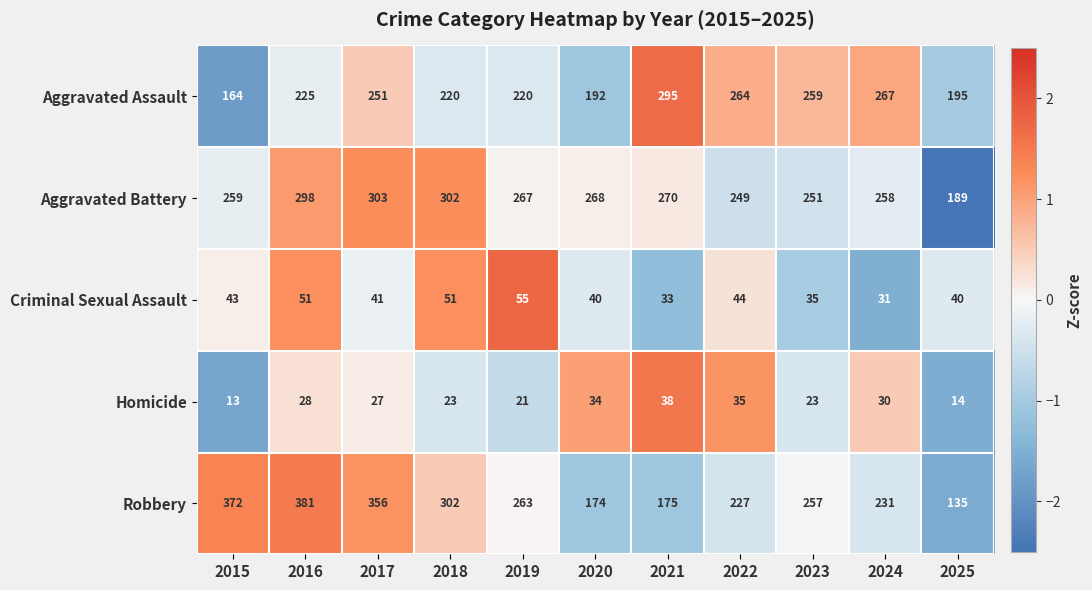

What is the total value across all series at 2018?

898